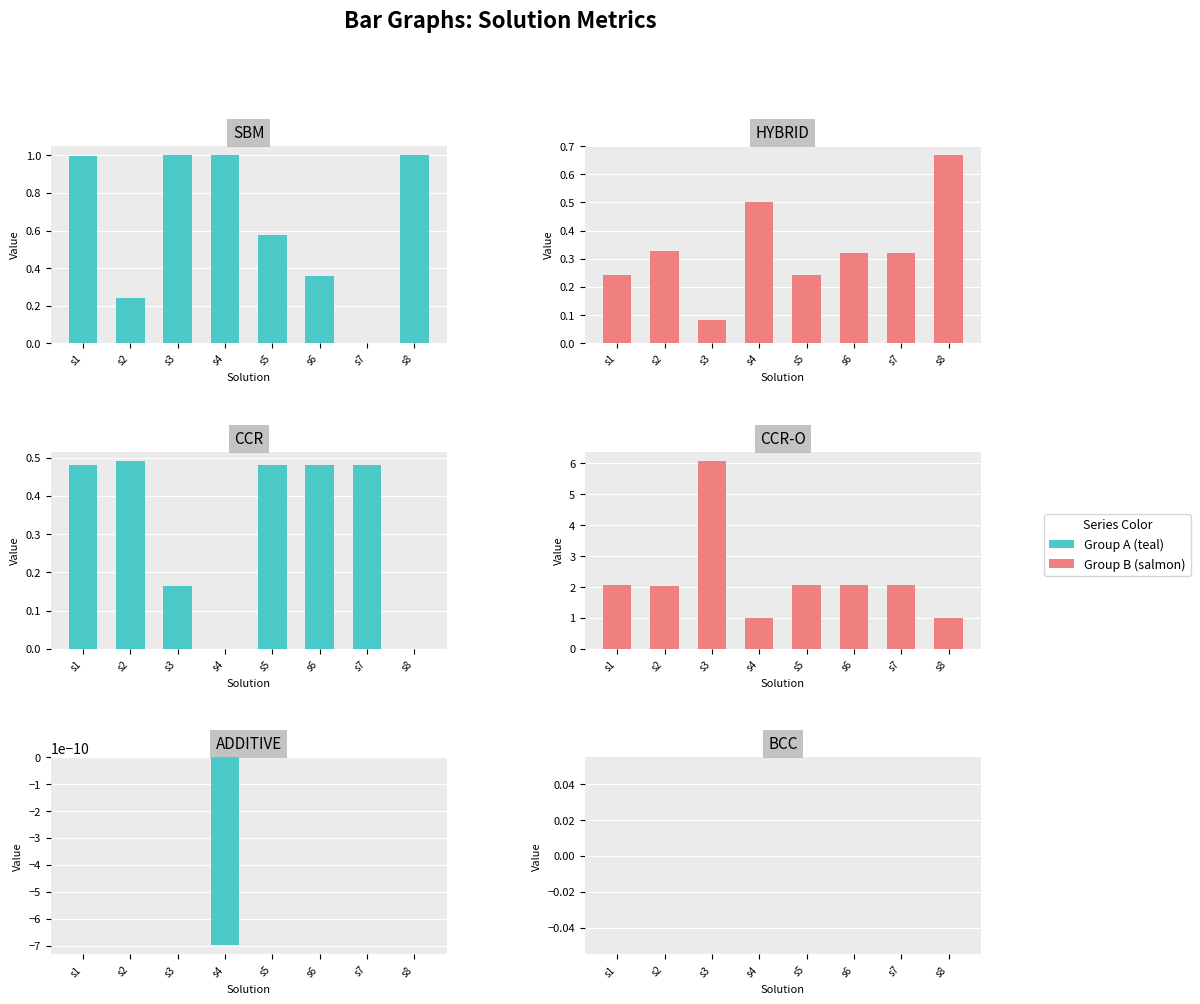

What is the difference between the CCR-O values at s5 and s3?

4.0